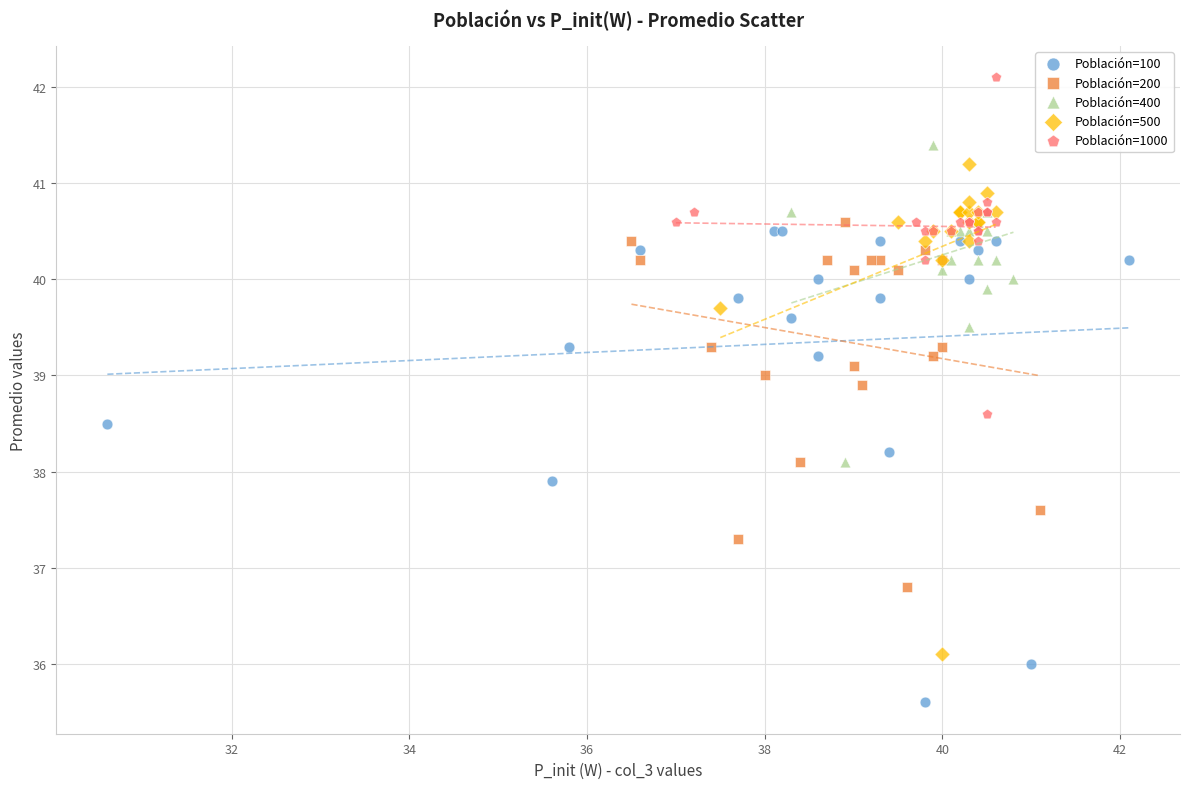

What are all the series names shown in the legend?

Población=100, Población=200, Población=400, Población=500, Población=1000